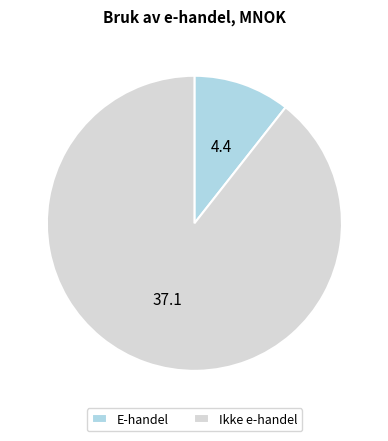

What is the largest slice in the pie chart?

Ikke e-handel